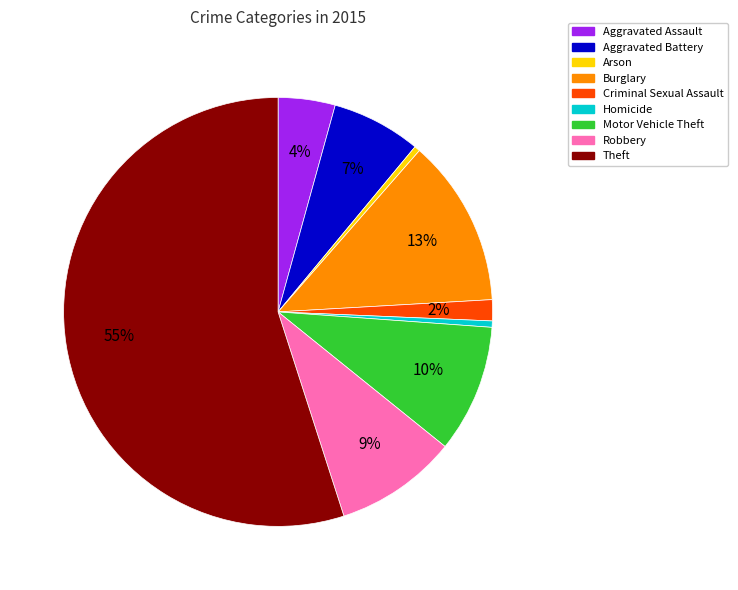

What is the largest slice in the pie chart?

Theft